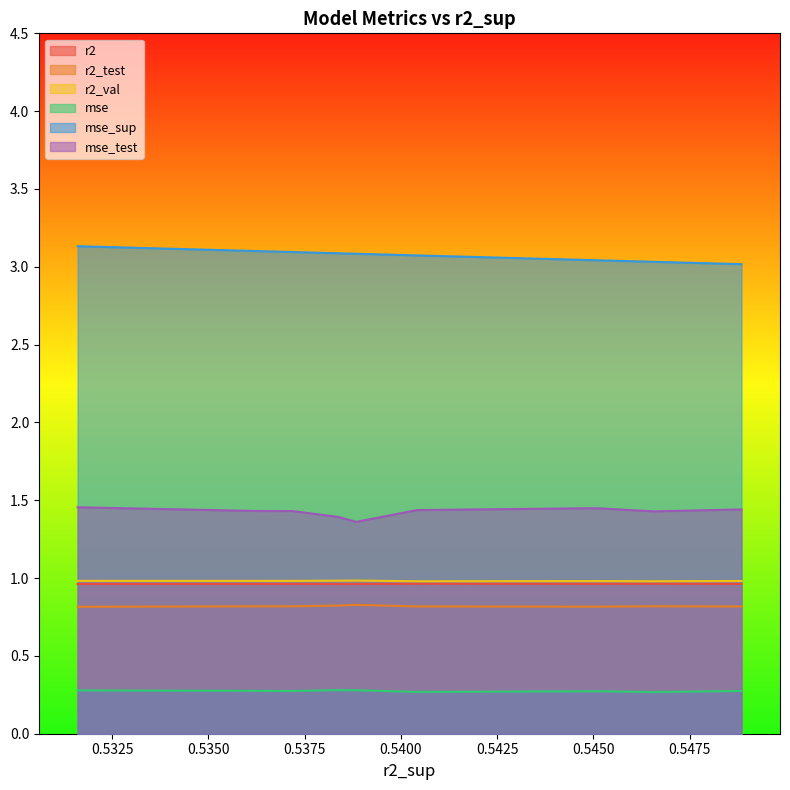

Which series has the largest total across all categories?

mse_sup